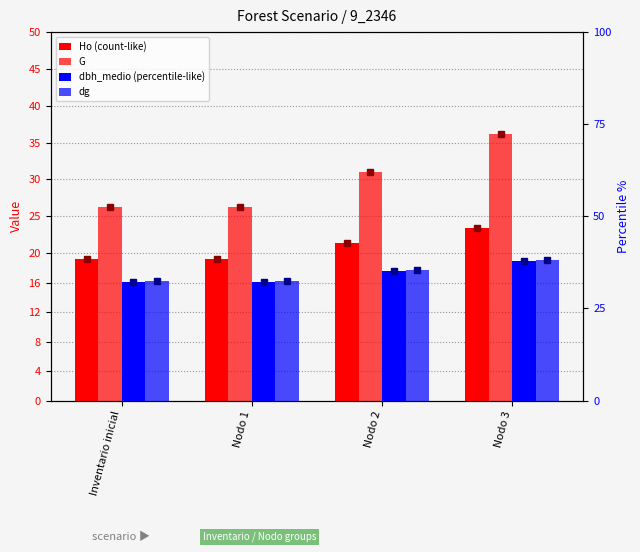

The dg series shows 65.4 at Nodo 3. True or false?

False